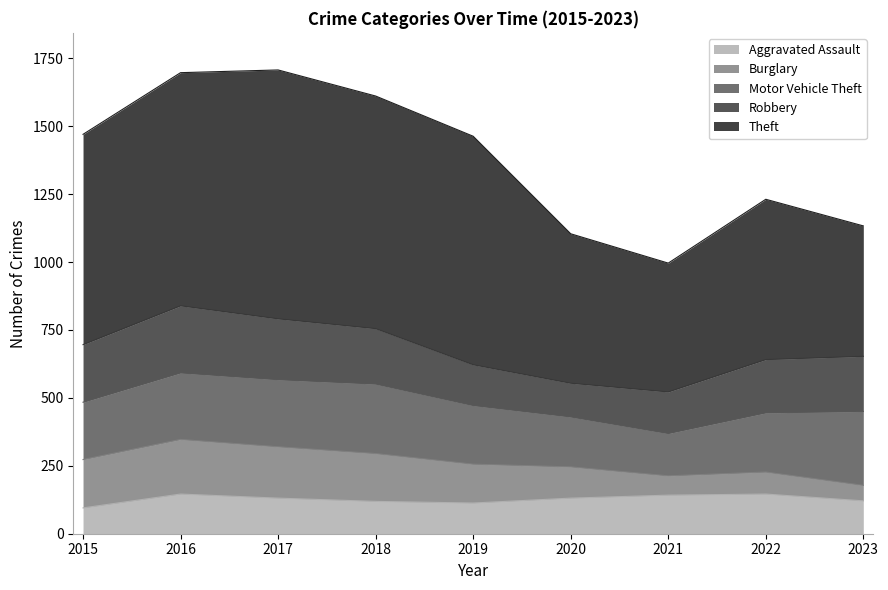

Reading left to right, extract all data points from this chart.

Aggravated Assault: 2015=95	2016=146	2017=131	2018=119	2019=113	2020=131	2021=142	2022=146	2023=121
Burglary: 2015=178	2016=201	2017=189	2018=176	2019=143	2020=115	2021=71	2022=81	2023=57
Motor Vehicle Theft: 2015=211	2016=245	2017=247	2018=256	2019=216	2020=184	2021=156	2022=218	2023=272
Robbery: 2015=212	2016=247	2017=224	2018=204	2019=150	2020=124	2021=153	2022=196	2023=203
Theft: 2015=774	2016=858	2017=916	2018=856	2019=841	2020=550	2021=474	2022=590	2023=480